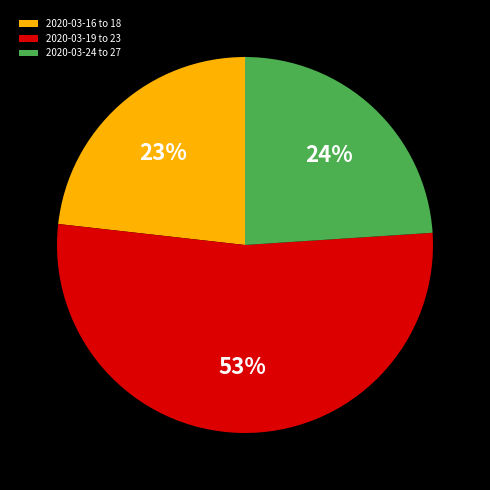

Which category has the biggest portion of the pie?

2020-03-19 to 23